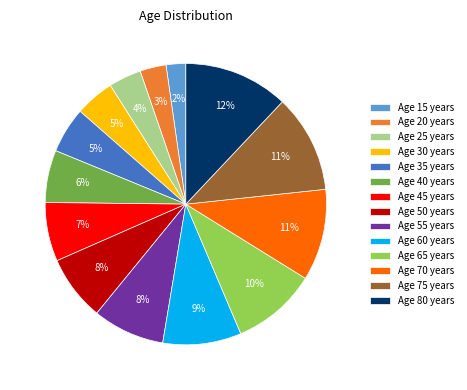

To the nearest percent, what portion does Age 65 years represent?

10%